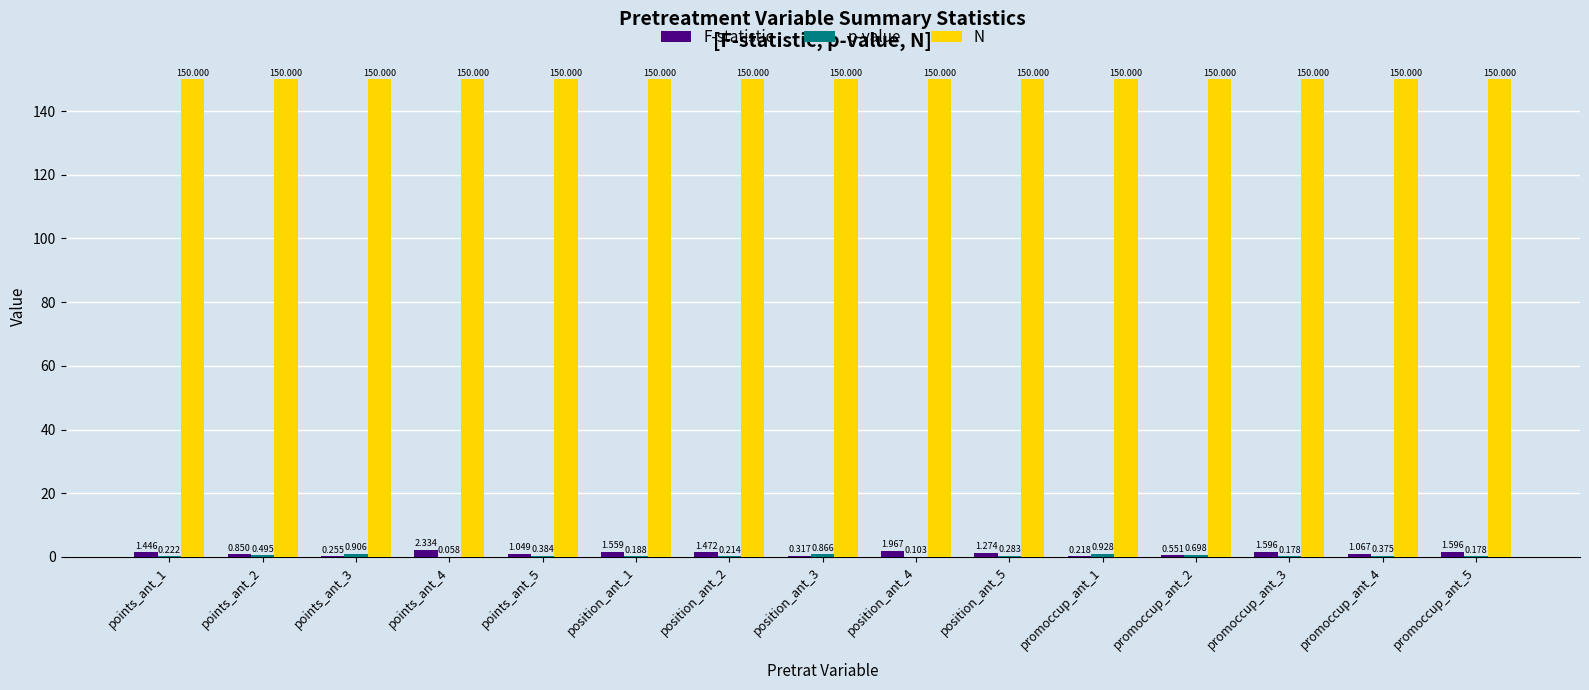

Is it true that N equals 150.0 at promoccup_ant_4?

True